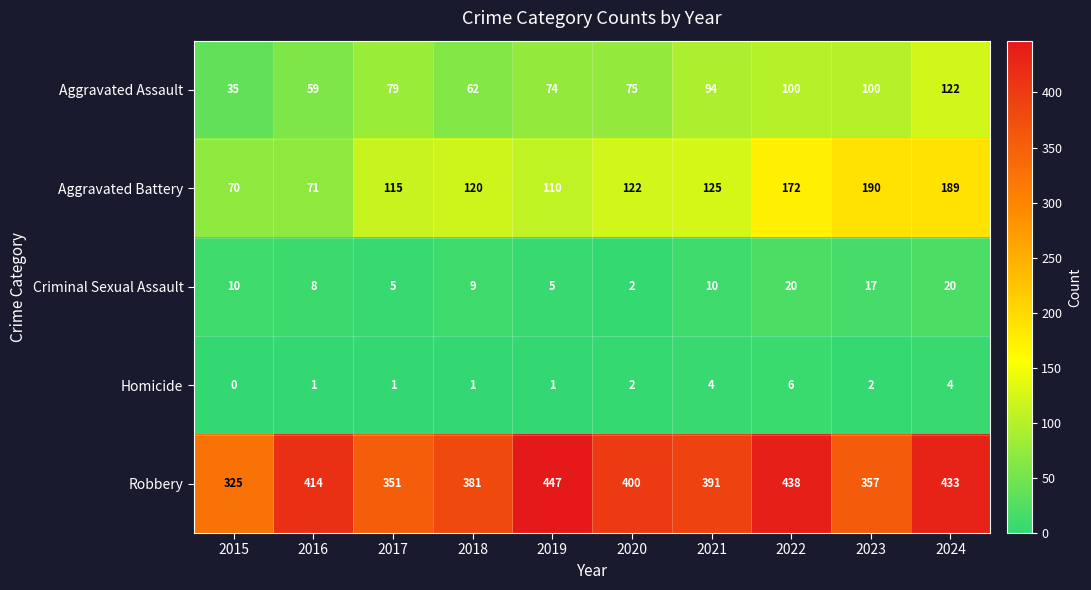

At how many categories does at least one series exceed 288?

10